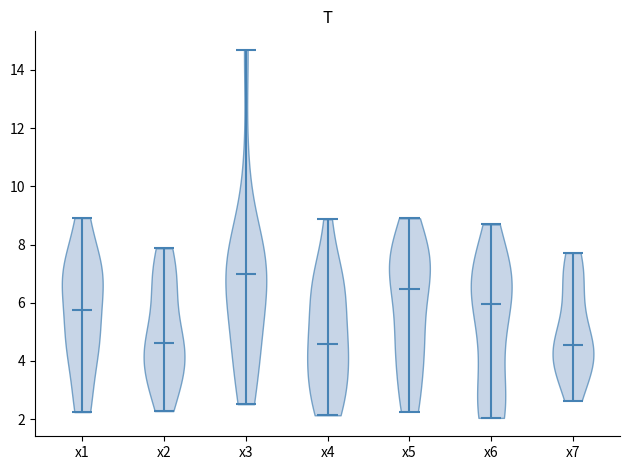

Reading left to right, read every violin against the y-axis: where its median line is, and the lowest and highest points it reaches. The values are not printed on the chart, so give them approximately, as read against the axis.

x1: median line 5.8, lowest point 2.2, highest point 9.0
x2: median line 4.6, lowest point 2.2, highest point 7.8
x3: median line 7.0, lowest point 2.6, highest point 14.6
x4: median line 4.6, lowest point 2.2, highest point 8.8
x5: median line 6.4, lowest point 2.2, highest point 9.0
x6: median line 6.0, lowest point 2.0, highest point 8.6
x7: median line 4.6, lowest point 2.6, highest point 7.8